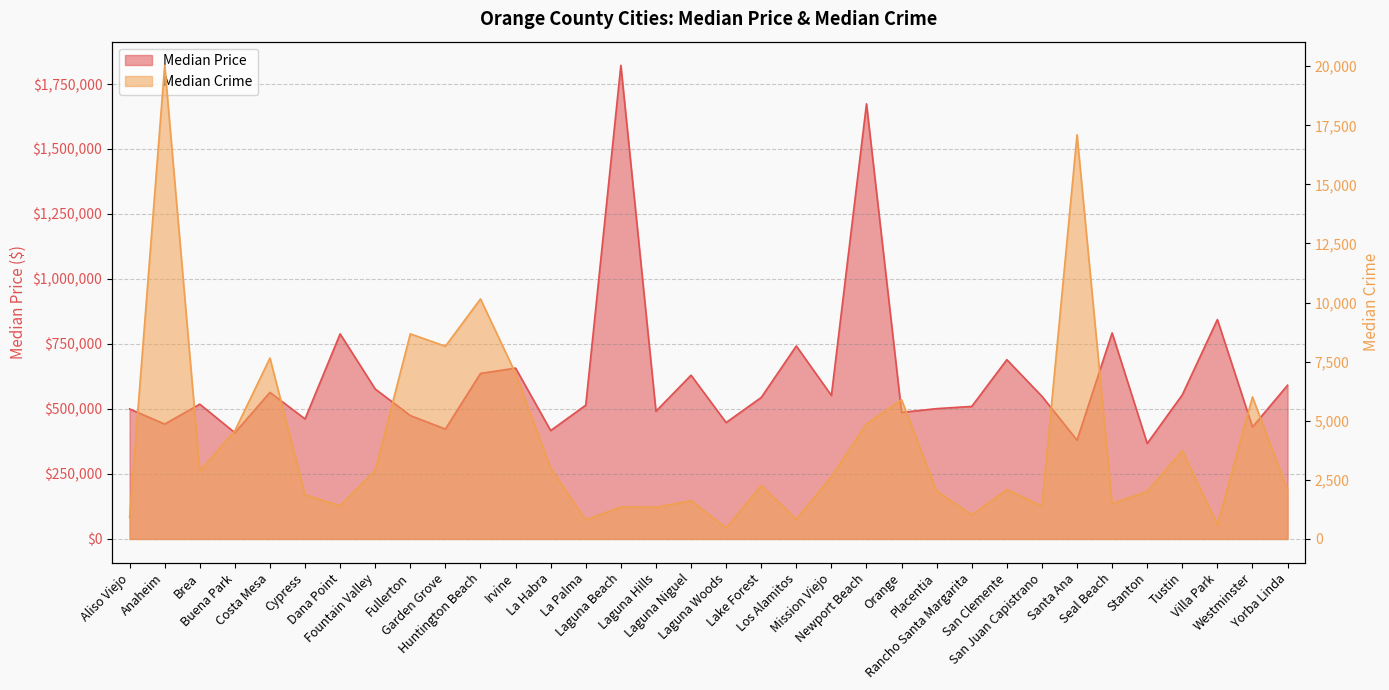

Which series changed the most between Mission Viejo and Rancho Santa Margarita?

Median Price